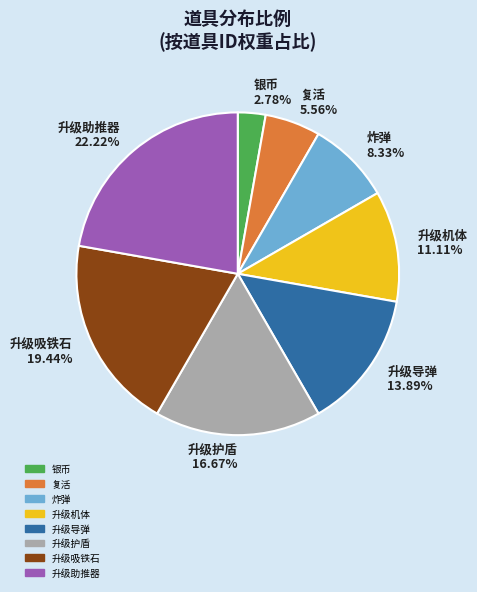

True or false: 升级助推器 accounts for 12% of the total.

False